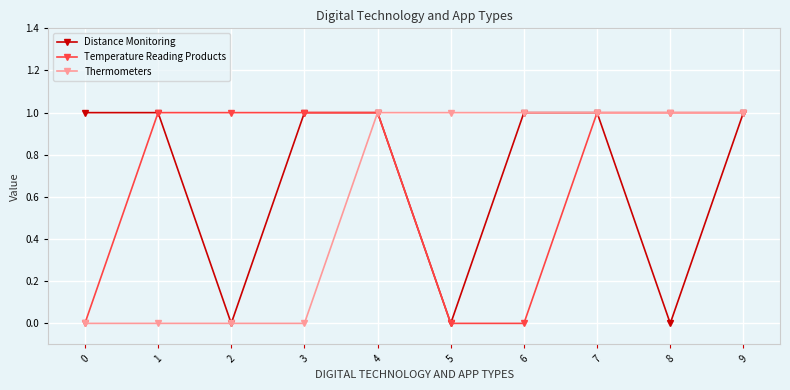

How many interior local valleys does the Distance Monitoring series have?

3